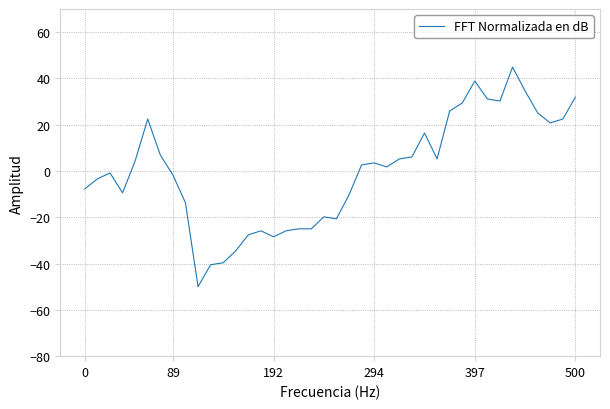

What is the greatest value displayed?

44.9